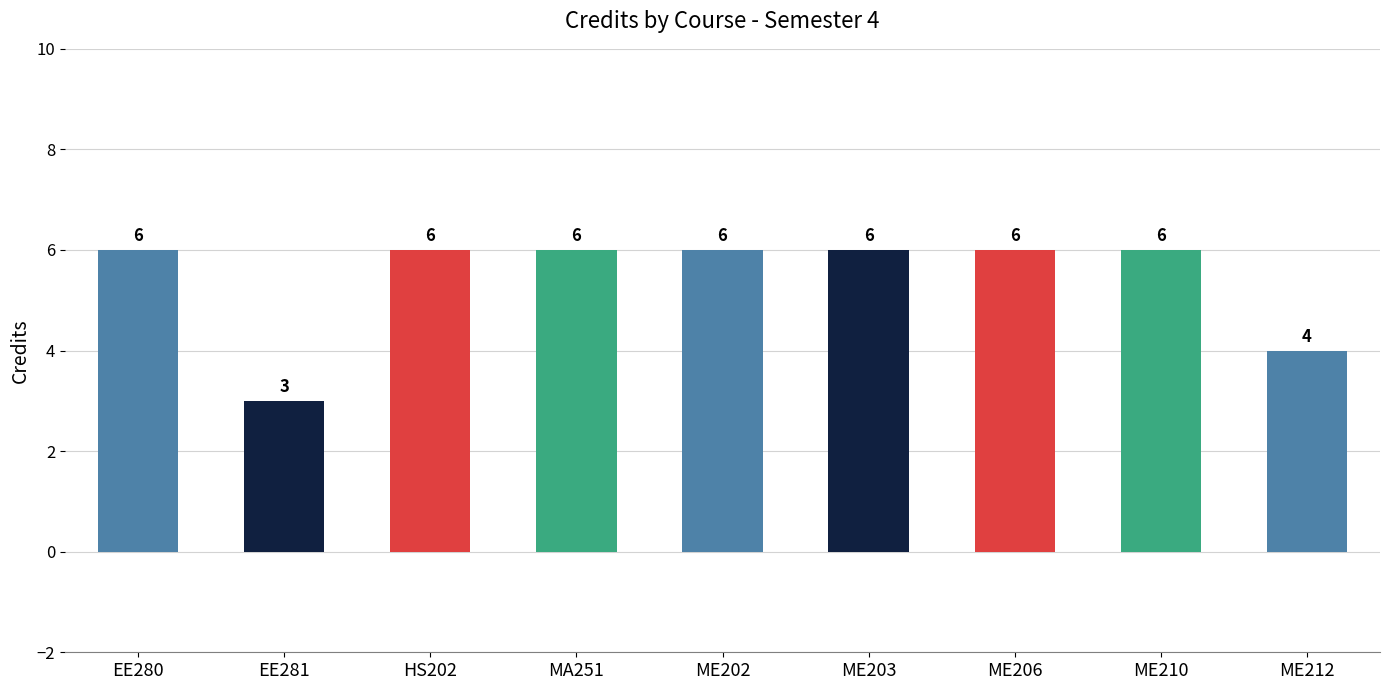

What is the label of the 5th bar from the right?

ME202